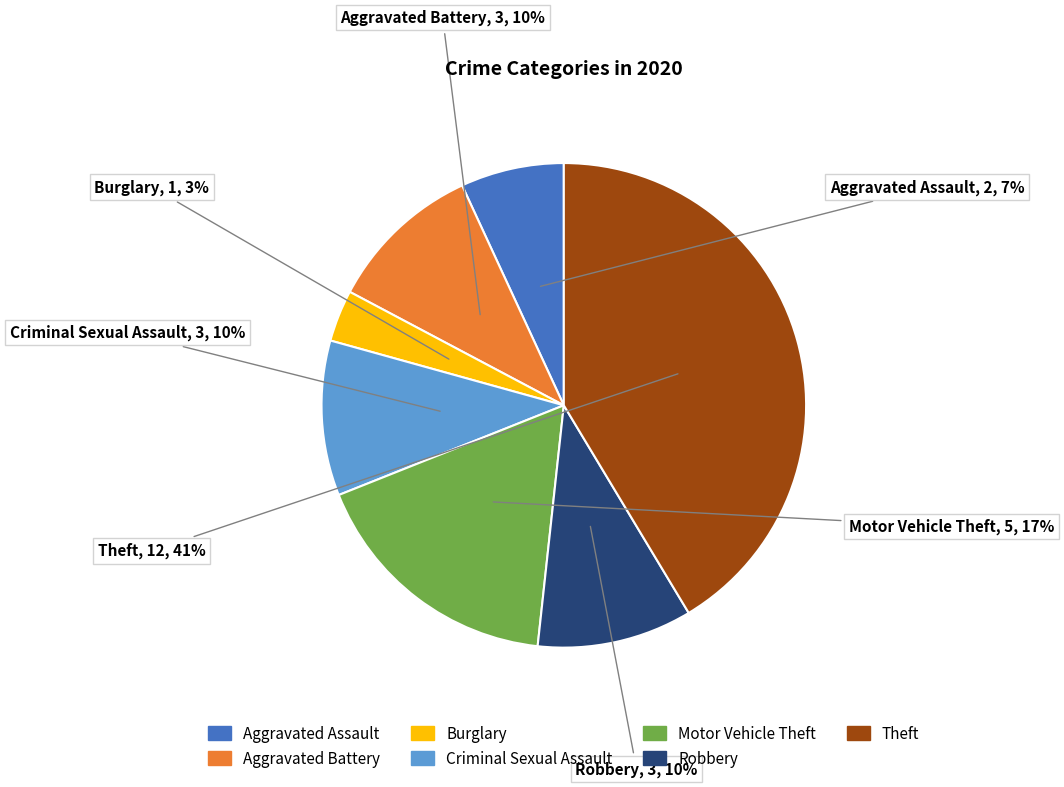

Is there any slice that represents more than half of the pie?

No